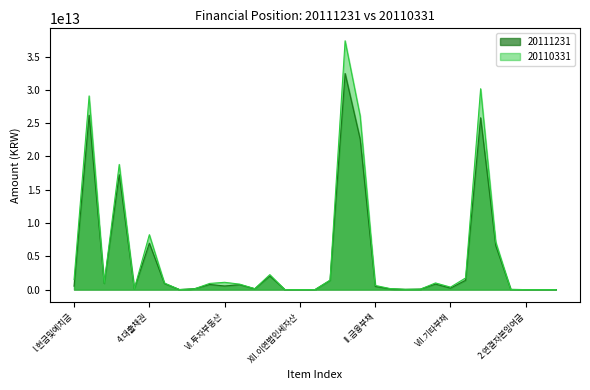

Is the value of 20110331 at V.재보험자산 greater than the value of 20111231 at 부채총계?

No